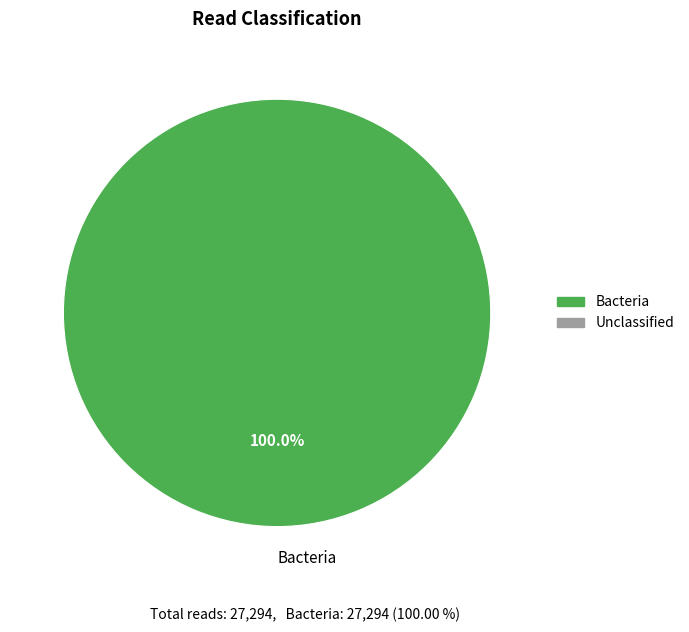

Which category accounts for the majority?

Bacteria